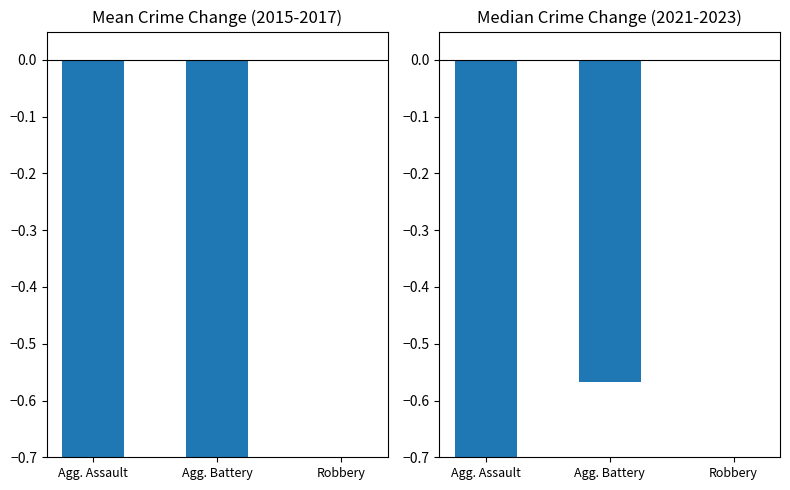

Rank the categories by 2015-2017 relative value from lowest to highest.

Agg. Assault, Agg. Battery, Robbery